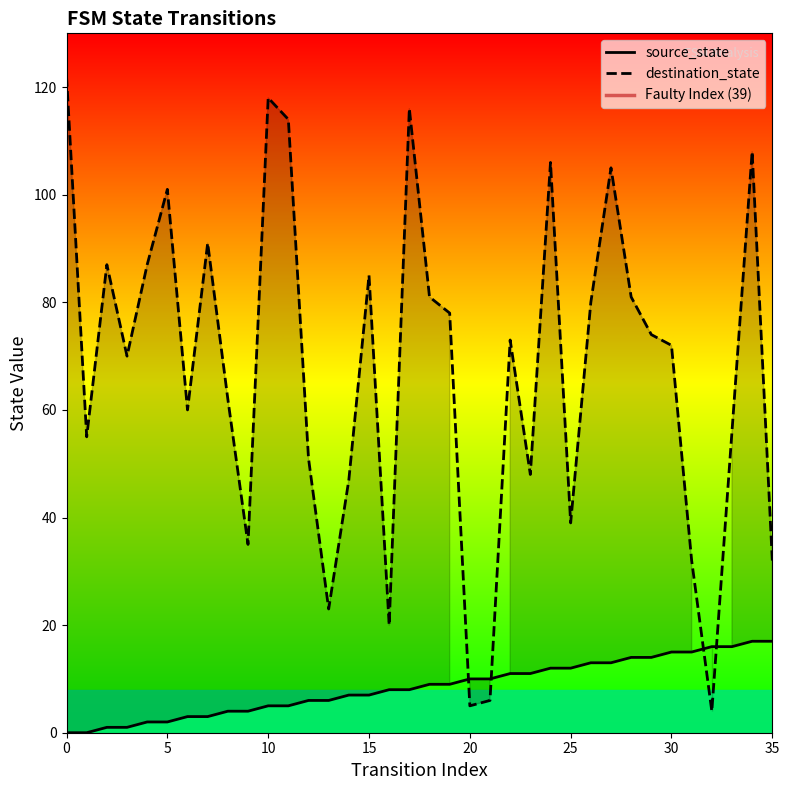

What is the difference between the highest and lowest values at 18?

72